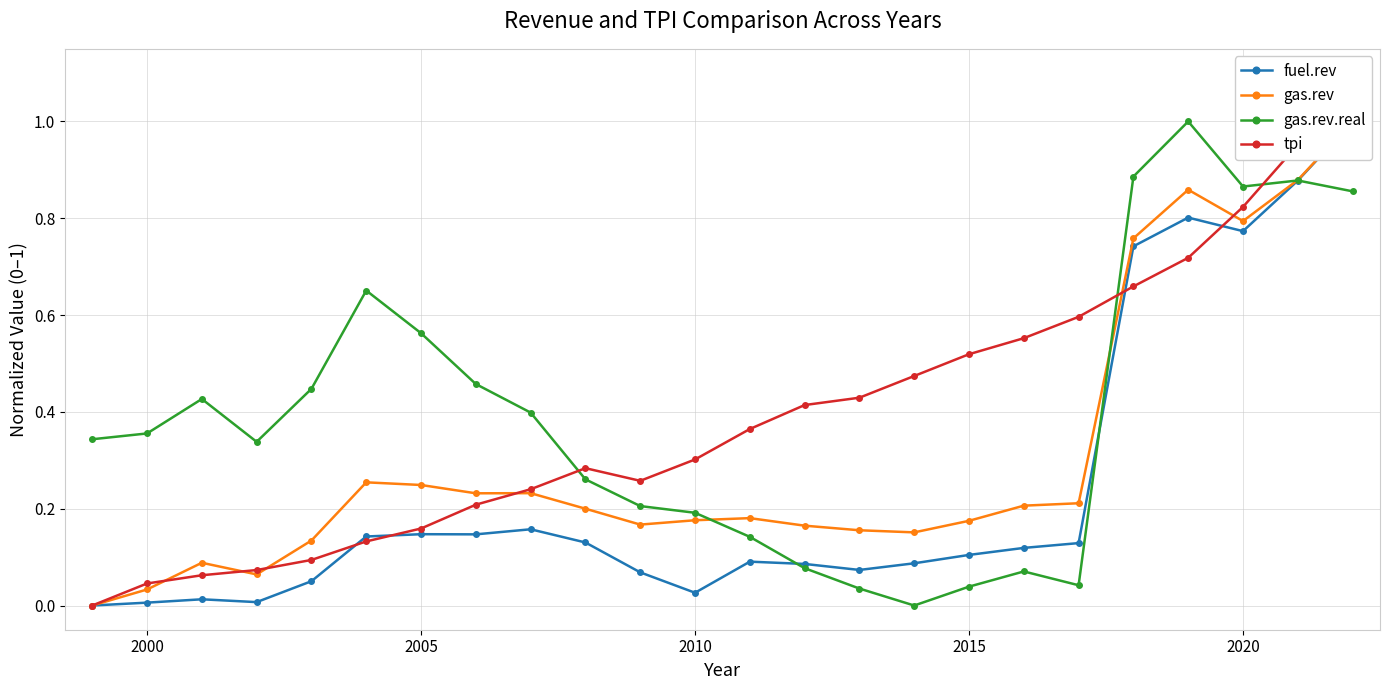

True or false: gas.rev.real has more than 2 interior local peaks.

True